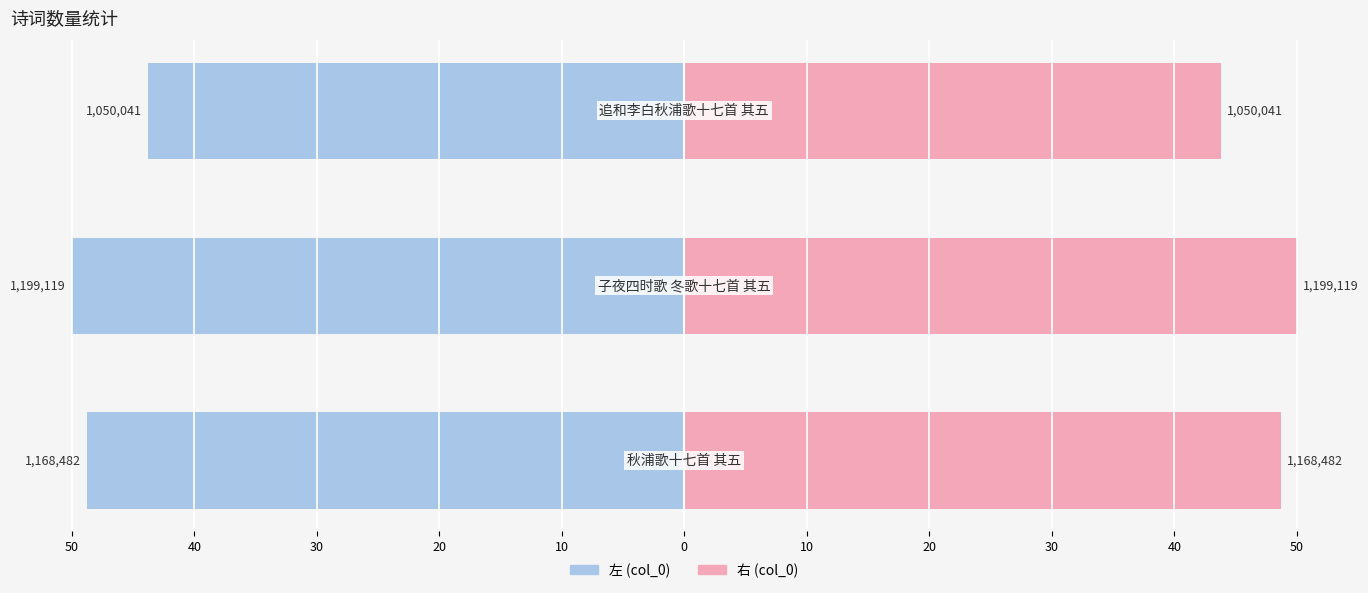

What is the approximate value of col_0 (右) at 30?

43.8